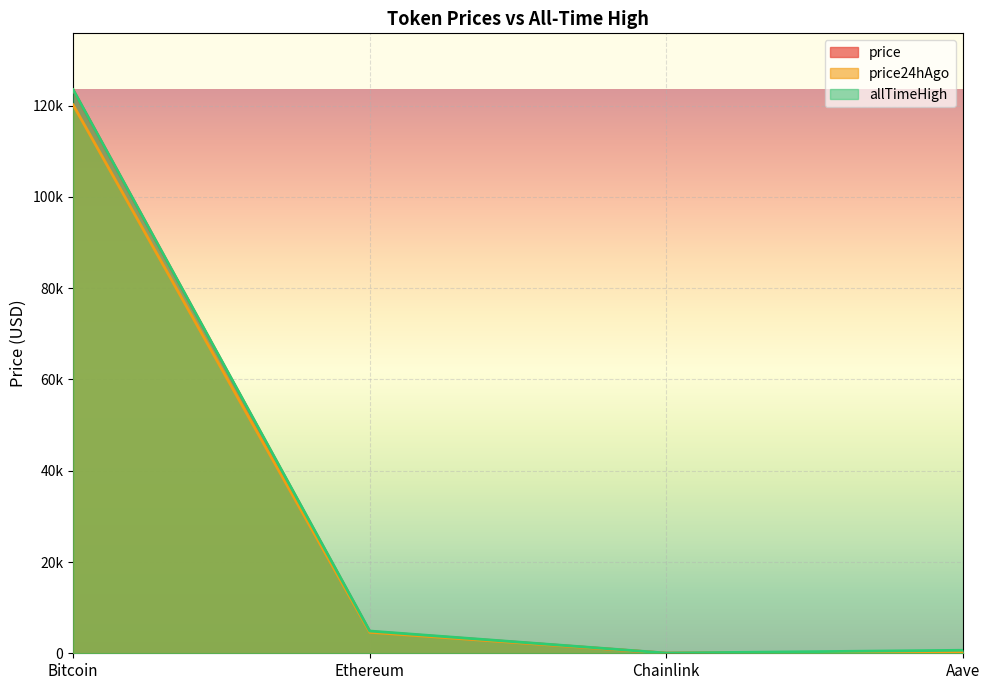

What is the approximate value of price at Bitcoin?

123455.0